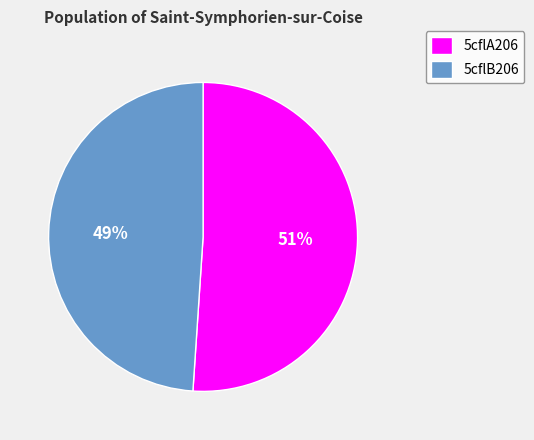

What is the ratio of the value at 5cflB206 to the value at 5cflA206?

1.0